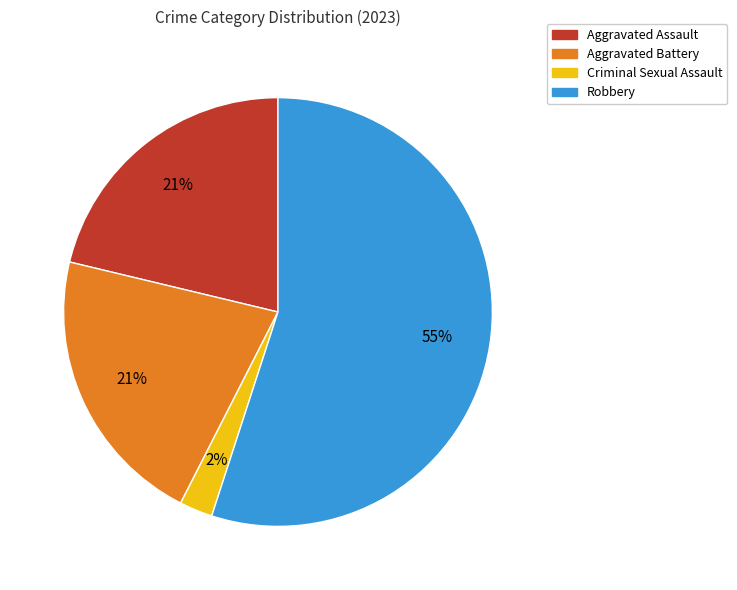

Do Criminal Sexual Assault and Robbery together represent more than half of the pie?

Yes